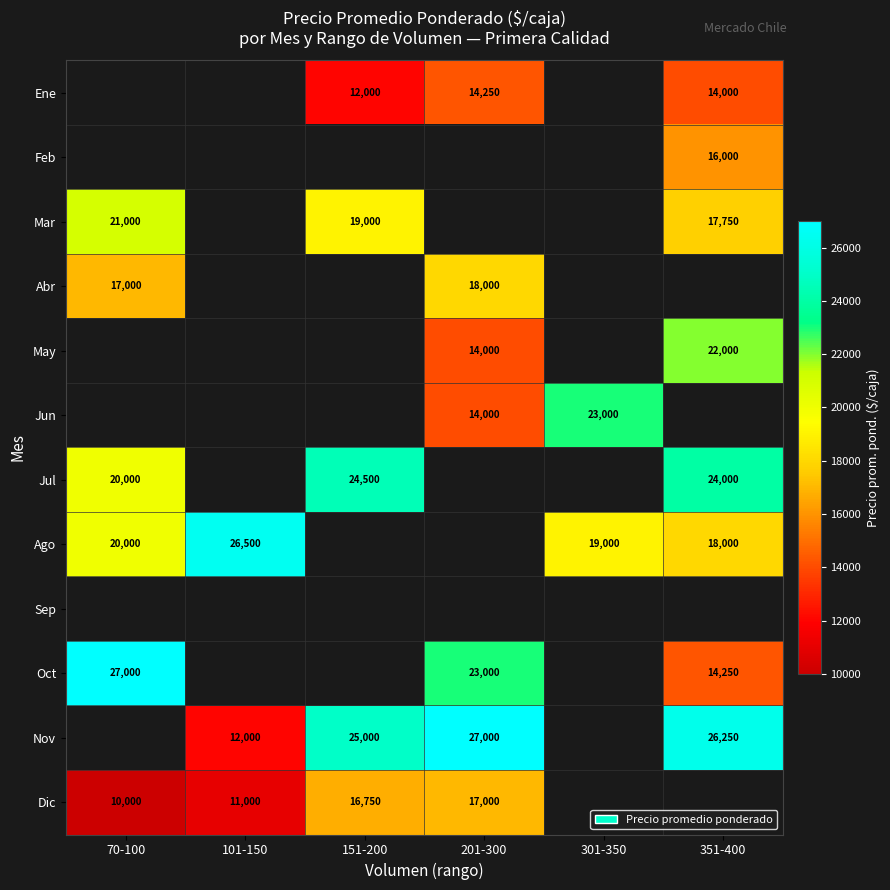

Is it true that Abr equals 17000 at 70-100?

True